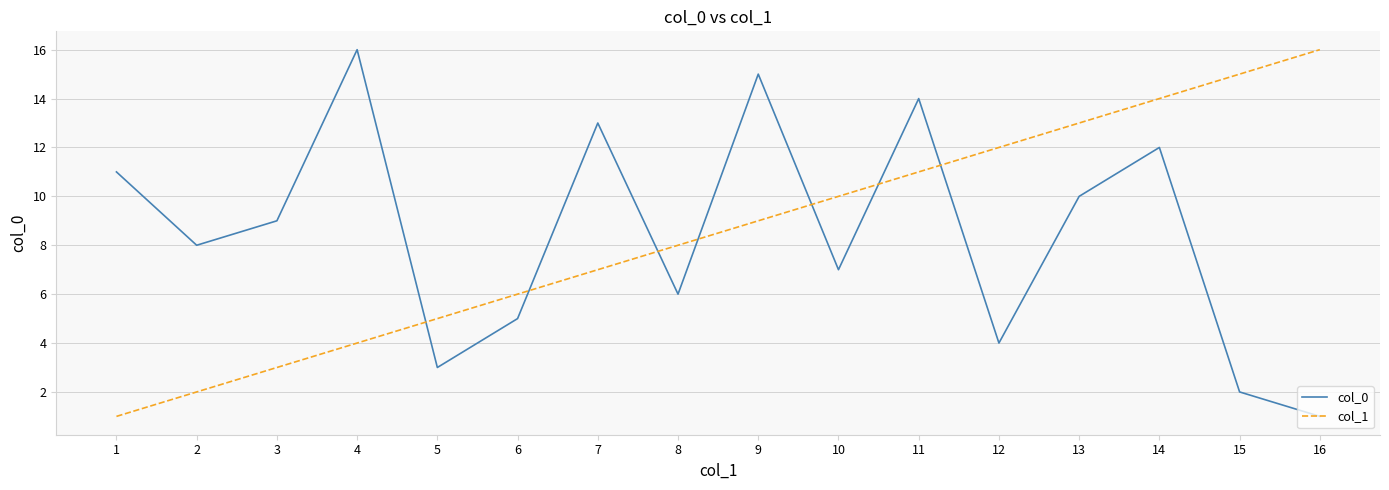

What is the difference between the maximum and minimum values in the col_1 series?

15